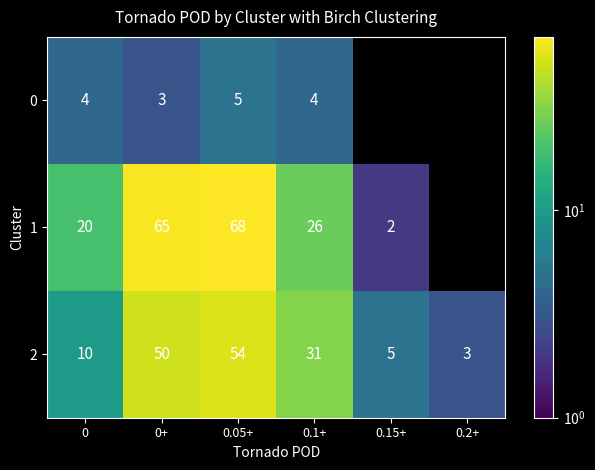

At how many categories does at least one series exceed 39?

2